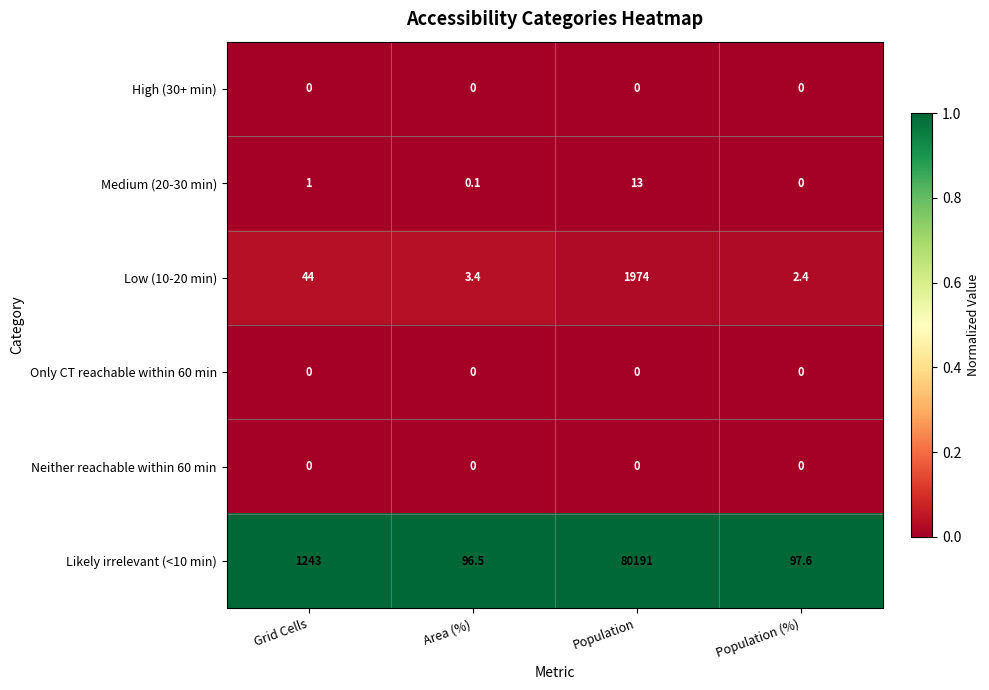

List the labels in order of Medium (20-30 min) value, smallest first.

Population (%), Area (%), Grid Cells, Population